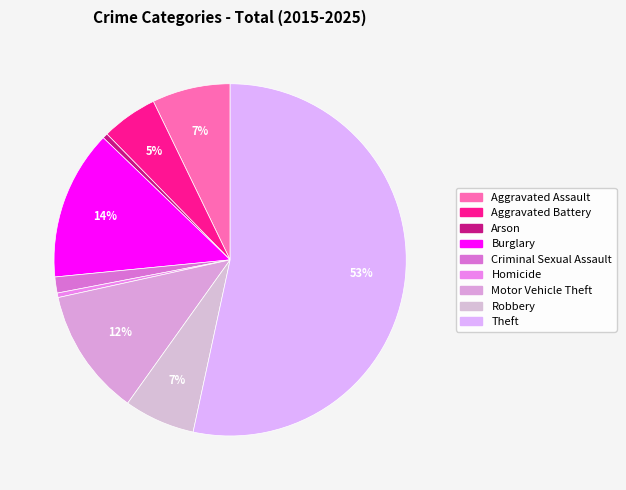

To the nearest percent, what is the difference between the largest and smallest slice percentages?

53%